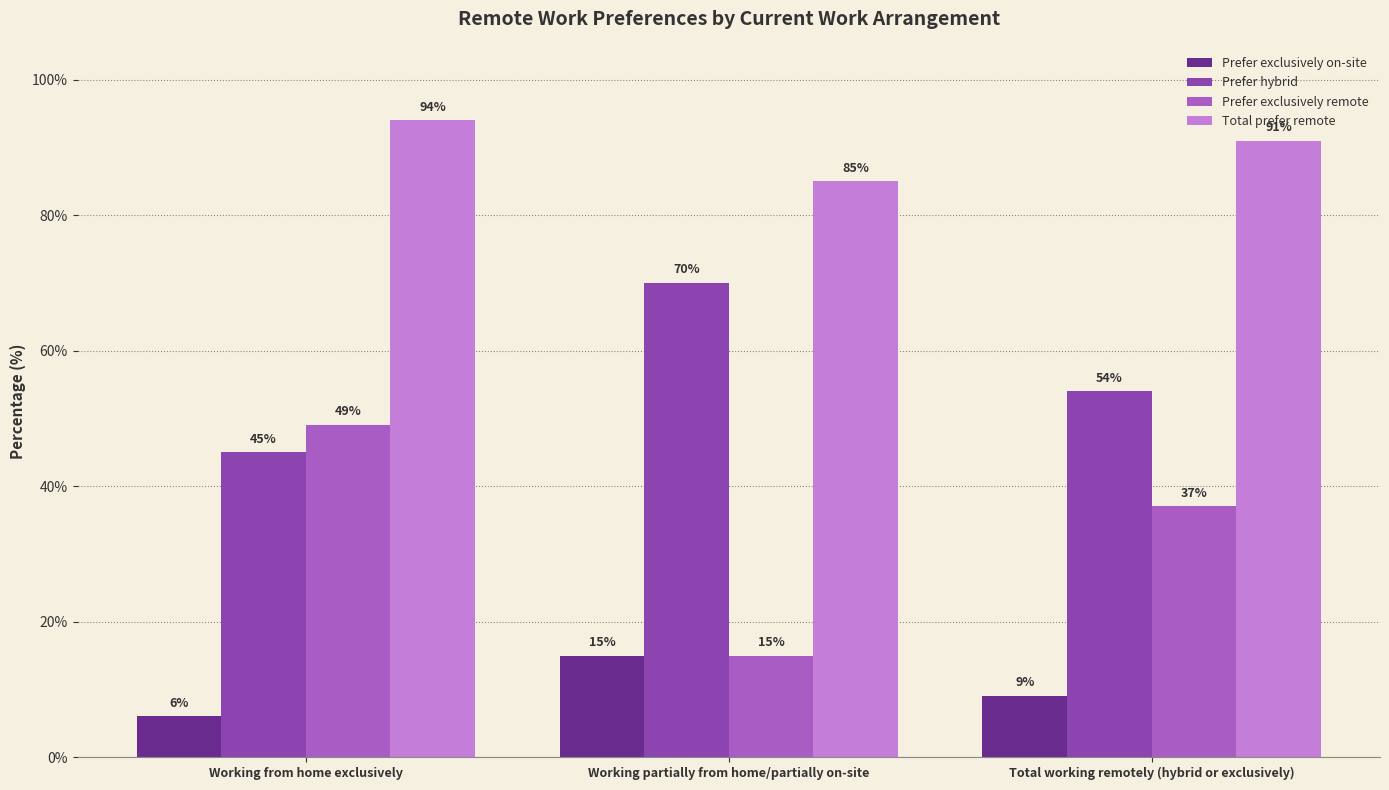

What is the sum of all Prefer hybrid values?

169